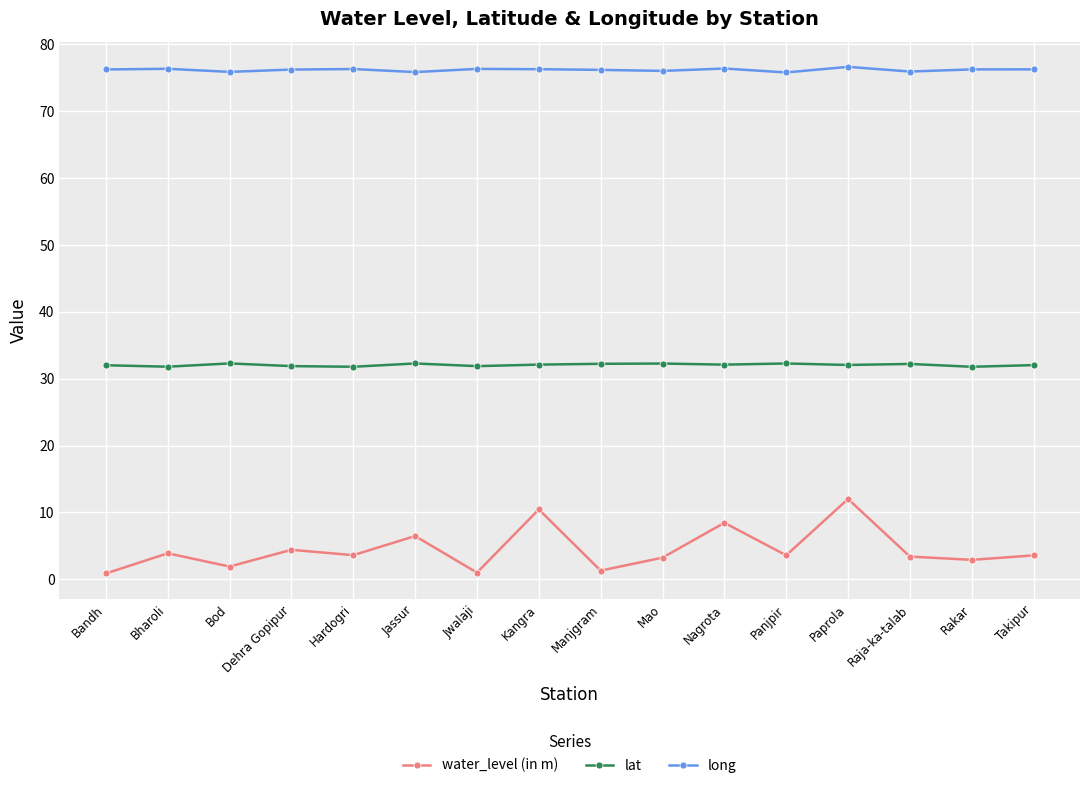

At Jwalaji, list the series in order from smallest to largest.

water_level (in m), lat, long